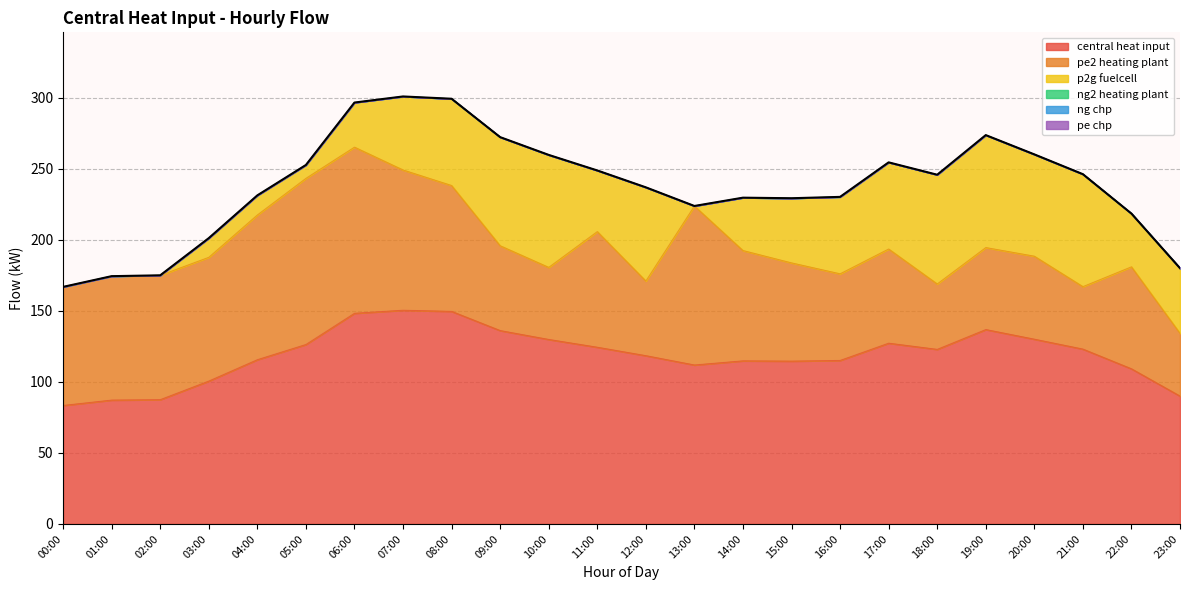

True or false: ng2_heating_plant has a value of 0.0 at 09:00.

True